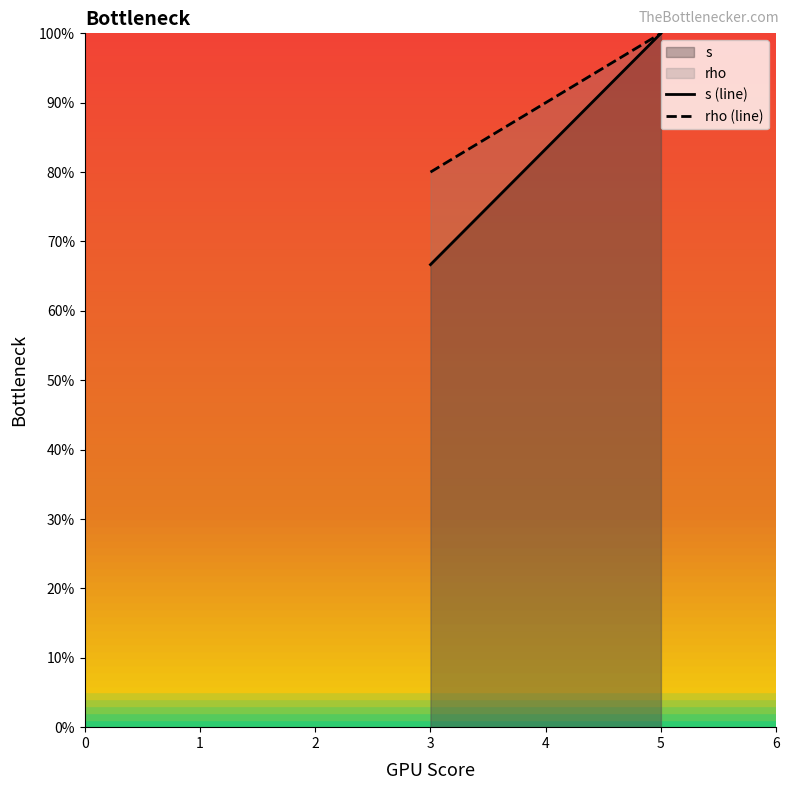

Which series has the widest spread of values?

s